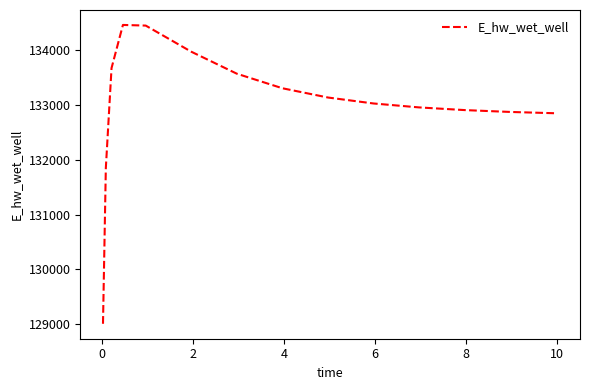

What is the difference between the maximum and minimum values?

5453.7